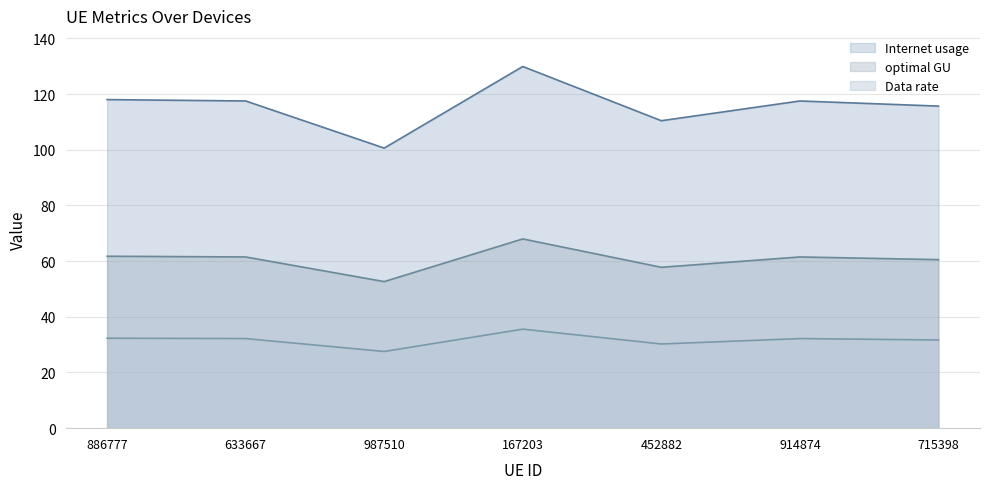

What is the difference between the second highest and minimum values in the Internet usage series?

17.4